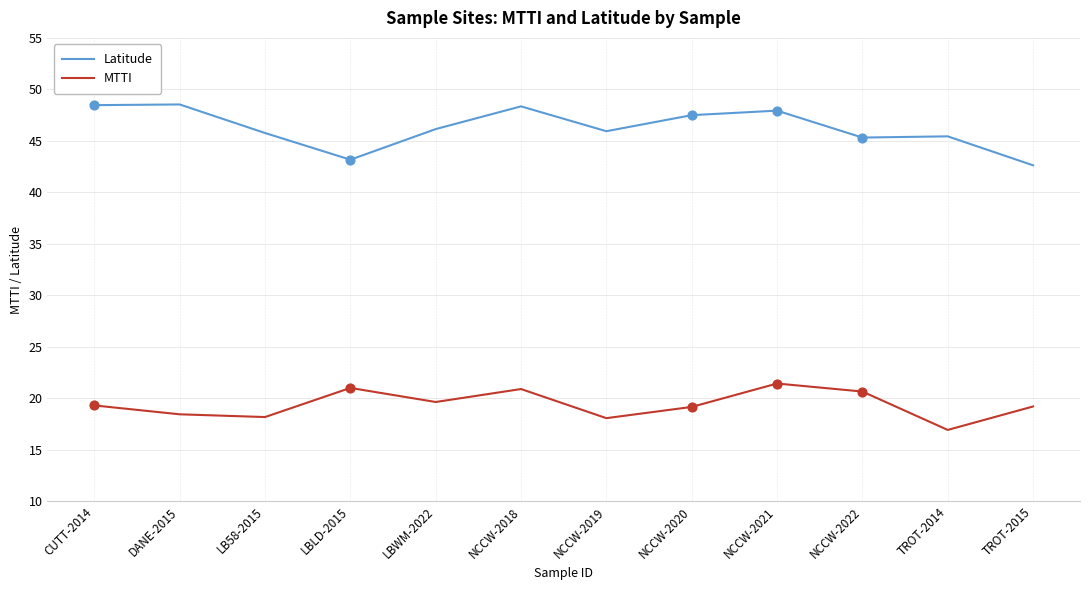

At how many categories does at least one series exceed 31?

12